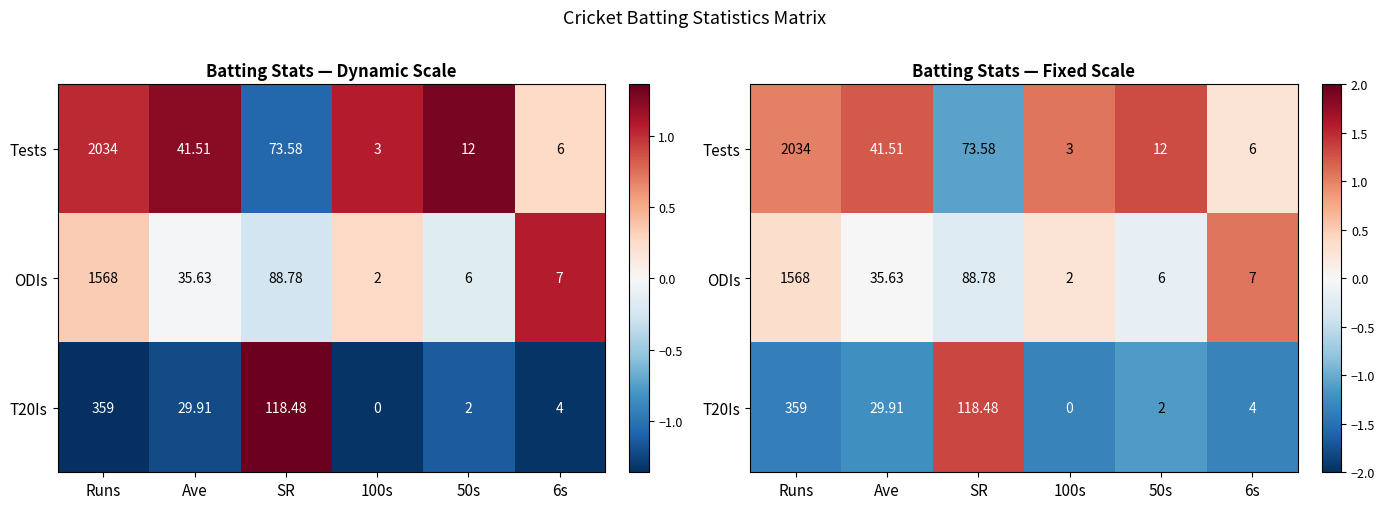

At which label does ODIs first exceed 0?

Runs